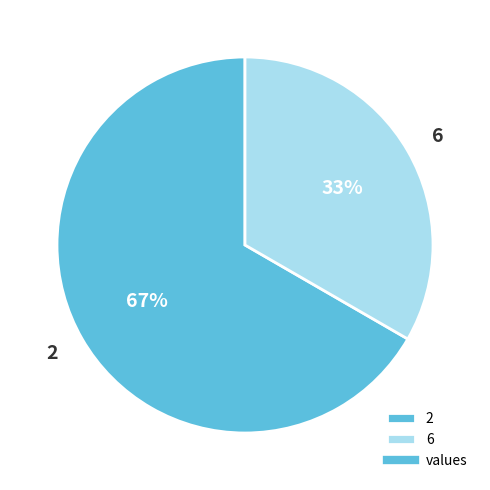

Is there any slice that represents more than half of the pie?

Yes